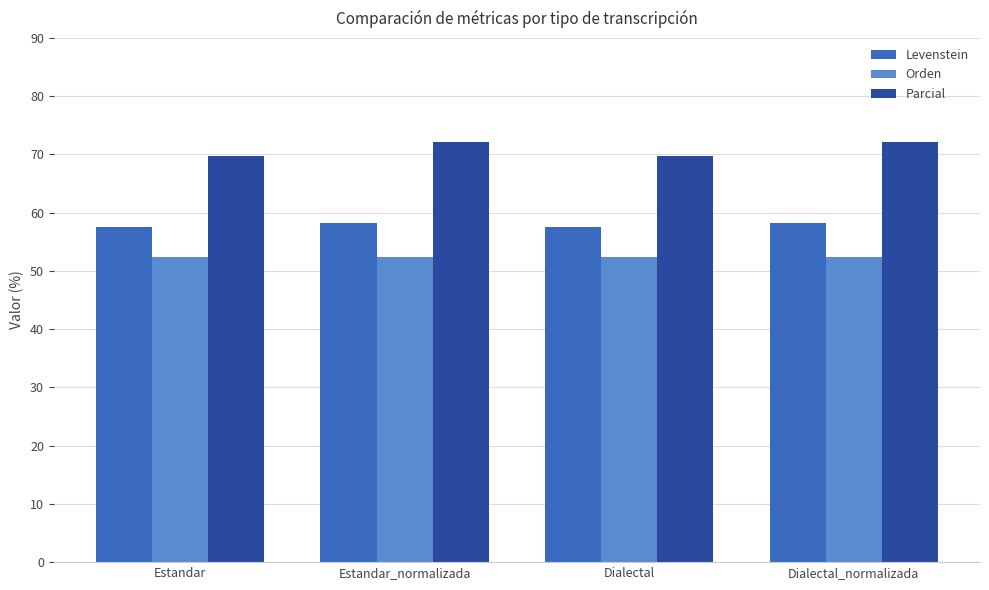

What is the spread (max minus min) of values at Dialectal_normalizada?

19.9